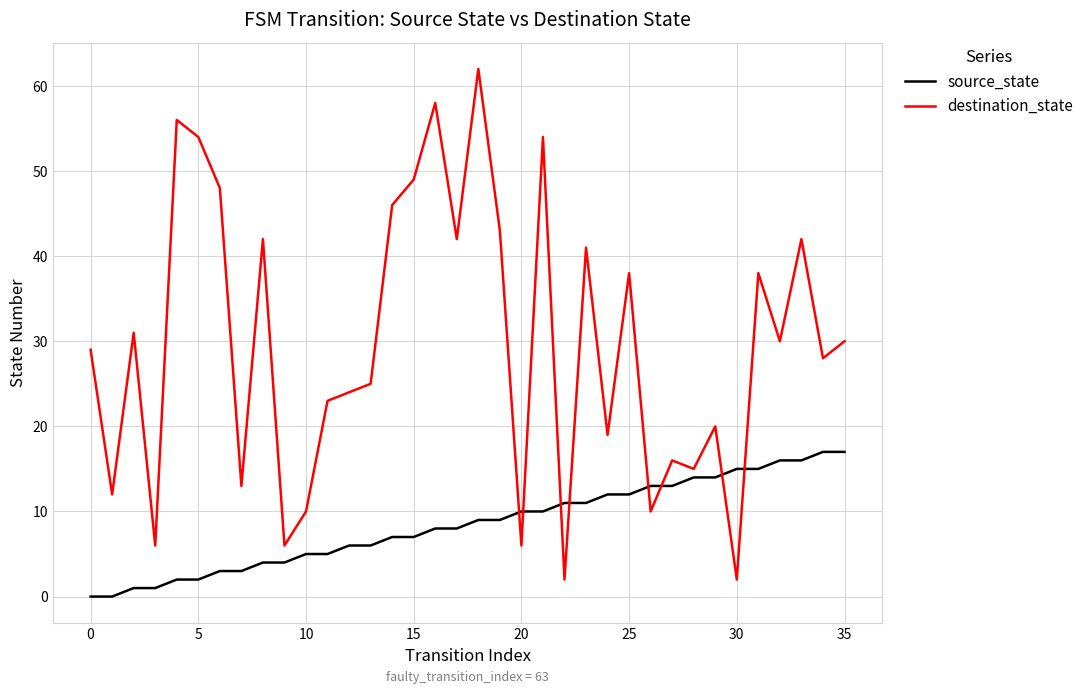

Reading left to right, list all the values displayed in this chart.

source_state: 0	0	1	1	2	2	3	3	4	4	5	5	6	6	7	7	8	8	9	9	10	10	11	11	12	12	13	13	14	14	15	15	16	16	17	17
destination_state: 29	12	31	6	56	54	48	13	42	6	10	23	24	25	46	49	58	42	62	43	6	54	2	41	19	38	10	16	15	20	2	38	30	42	28	30